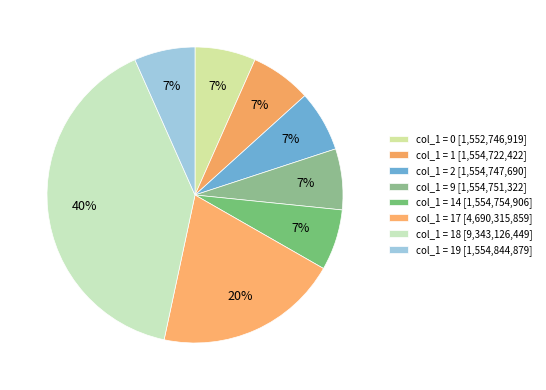

How many slices are in this pie chart?

8